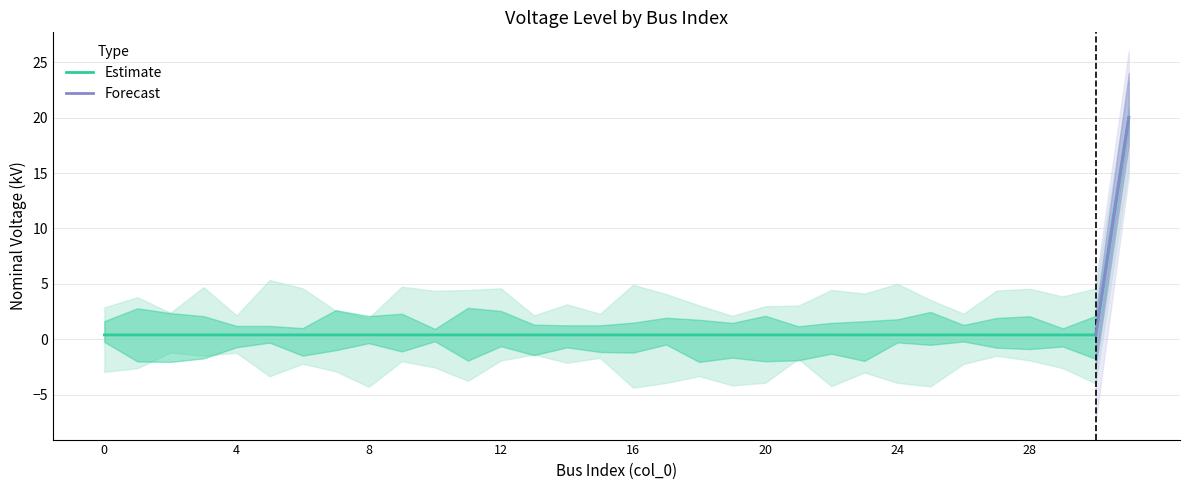

What is the difference between the maximum and minimum values?

19.6